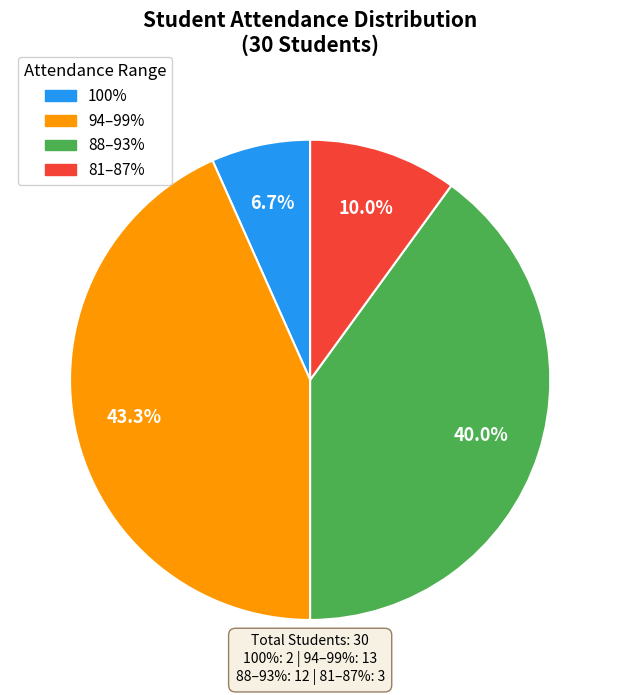

Does any single category account for the majority?

No